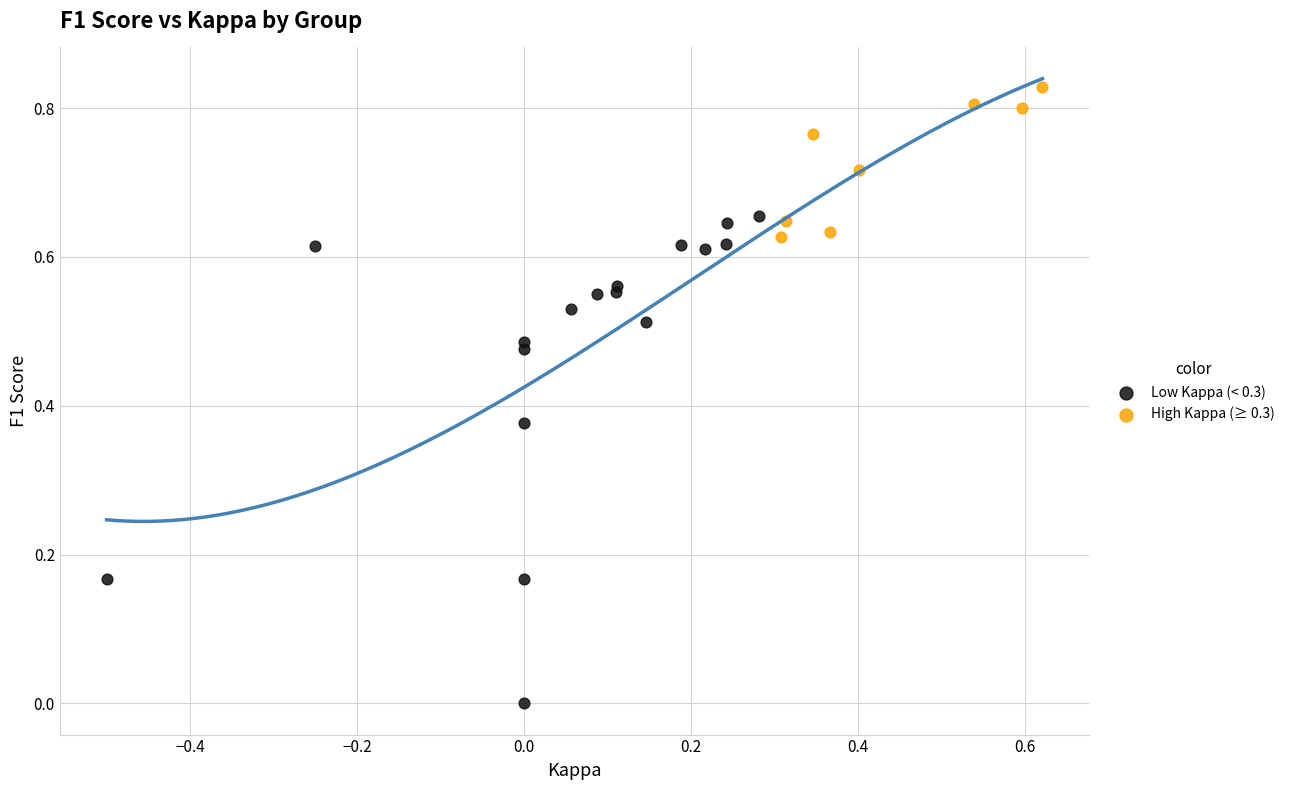

Which series contains the highest Y value?

High Kappa (≥ 0.3)